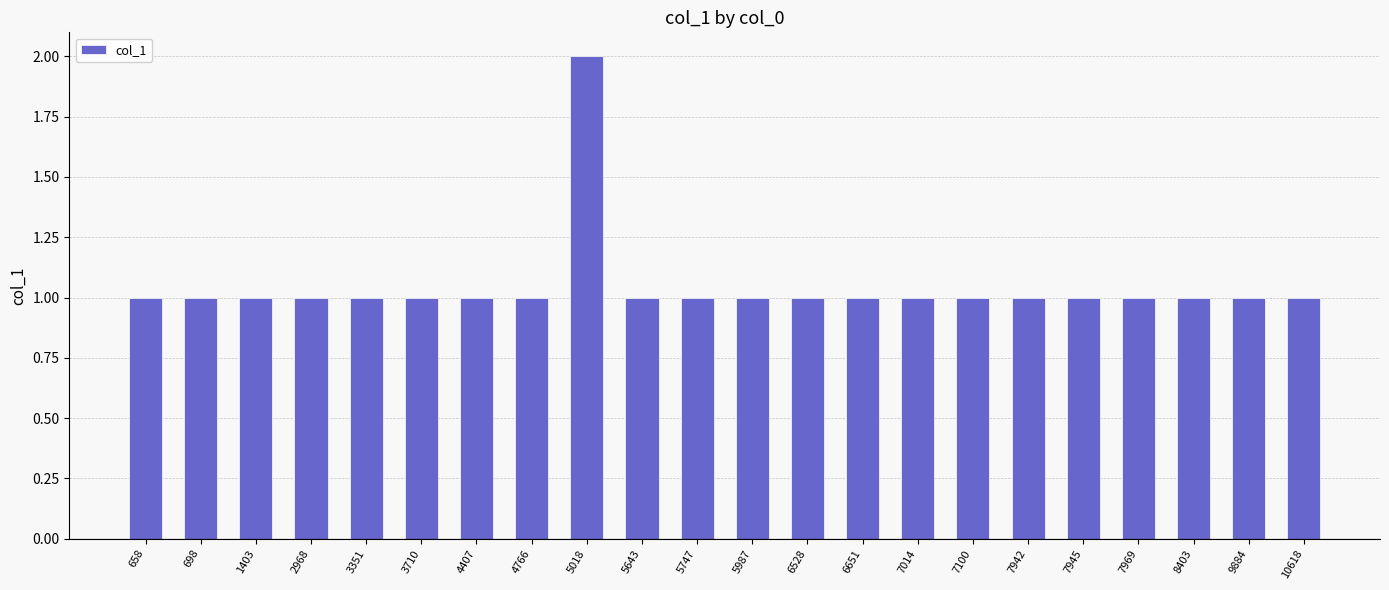

Approximately how many times larger is the value at 8403 compared to 4407?

1.0